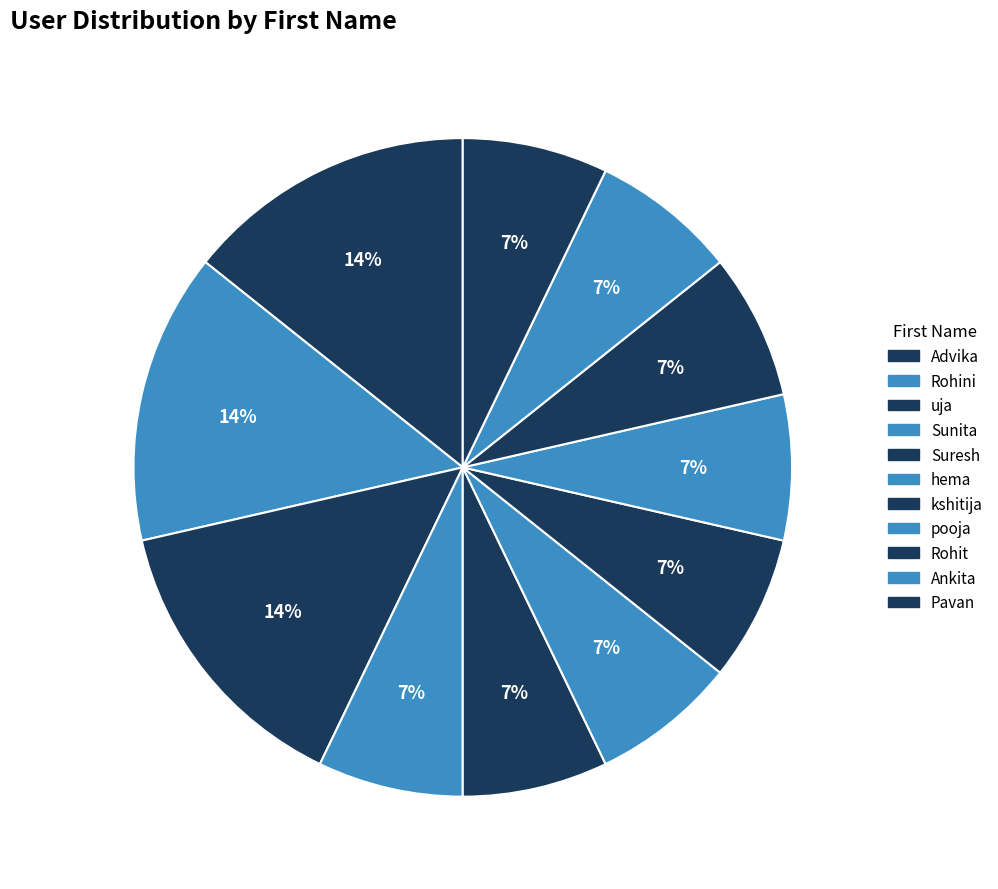

What percentage is the Ankita slice, to the nearest percent?

7%